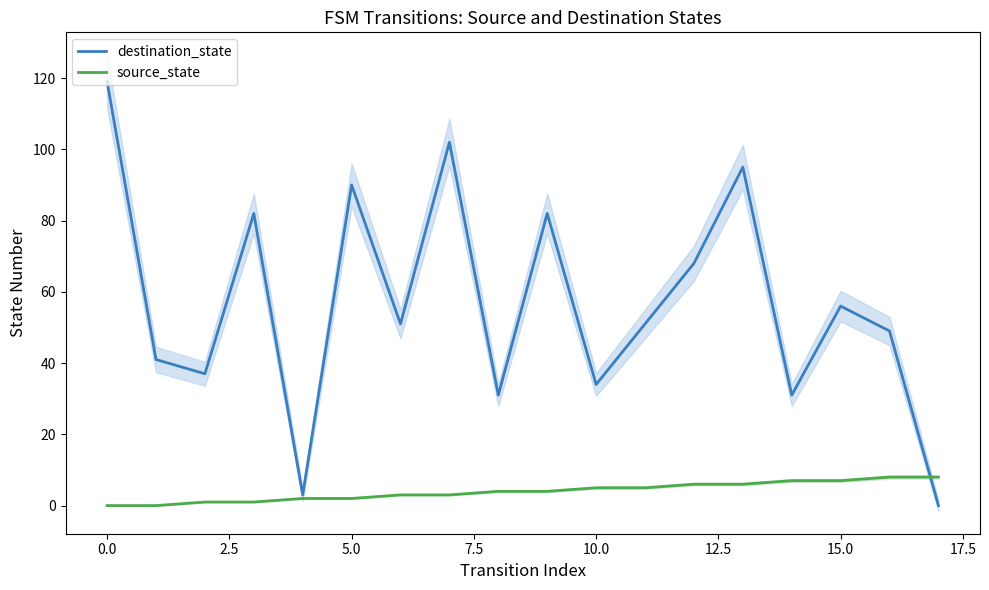

What is the highest value of the source_state series?

8